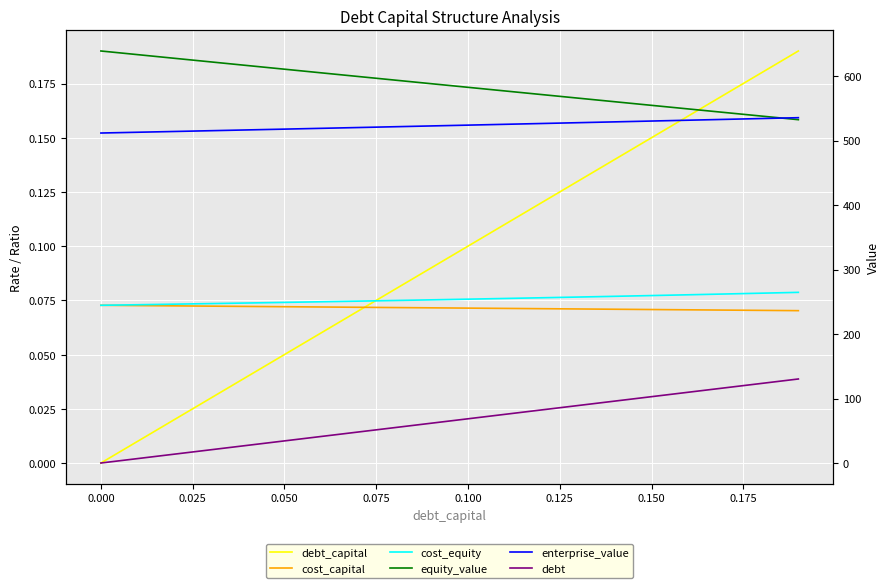

At which label does enterprise_value first exceed 523?

0.100